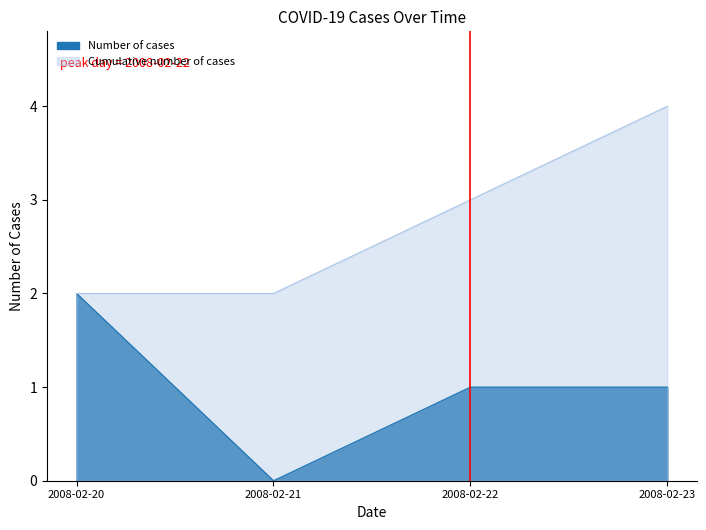

The Number of cases series shows 1 at 2008-02-23. True or false?

True